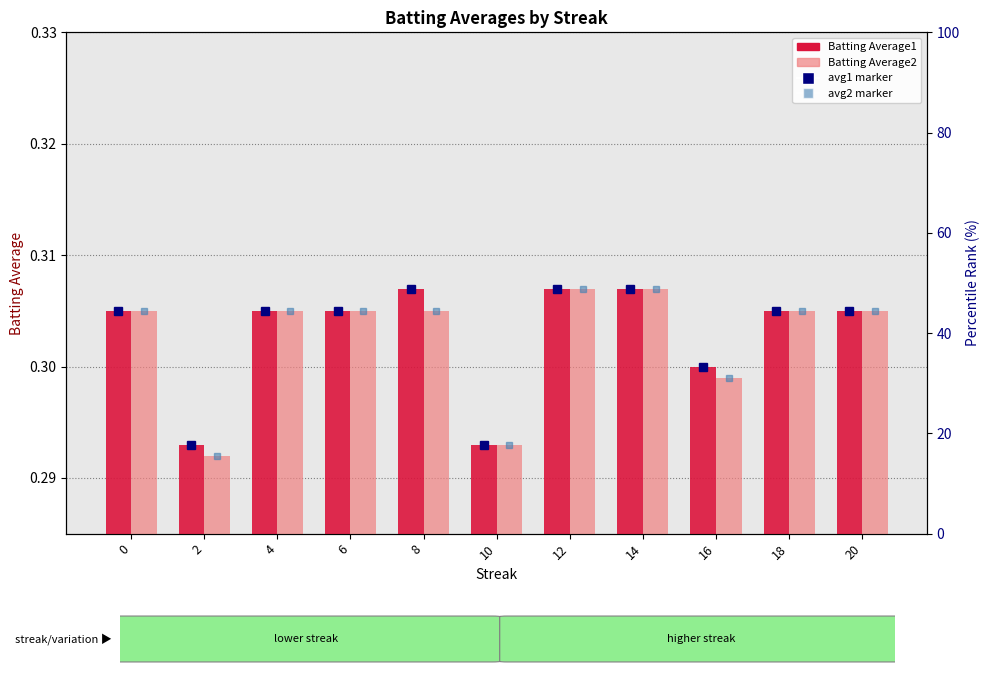

Which series has the largest range (max minus min)?

Batting Average2